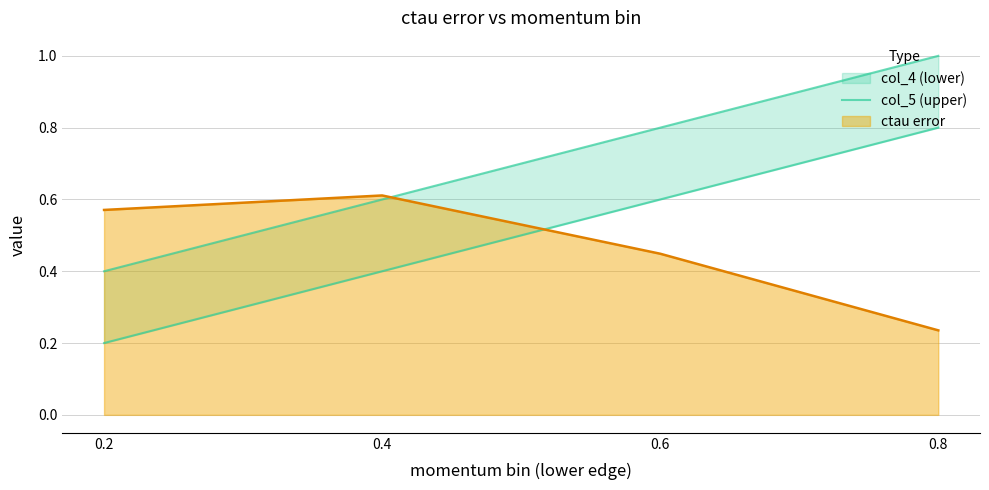

What is the value of the 3rd point from the left?

0.6